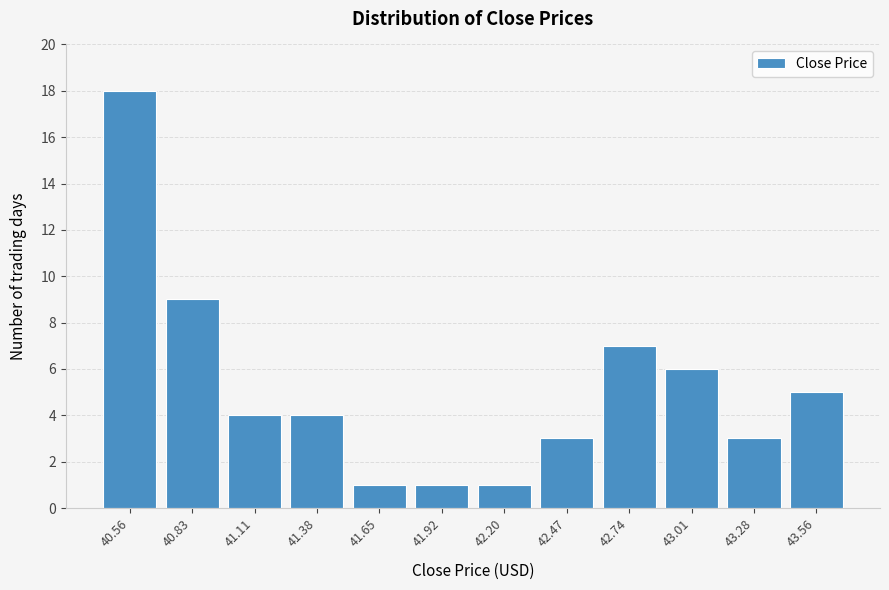

Reading right to left, extract all data points from this chart.

43.56=5	43.28=3	43.01=6	42.74=7	42.47=3	42.20=1	41.92=1	41.65=1	41.38=4	41.11=4	40.83=9	40.56=18